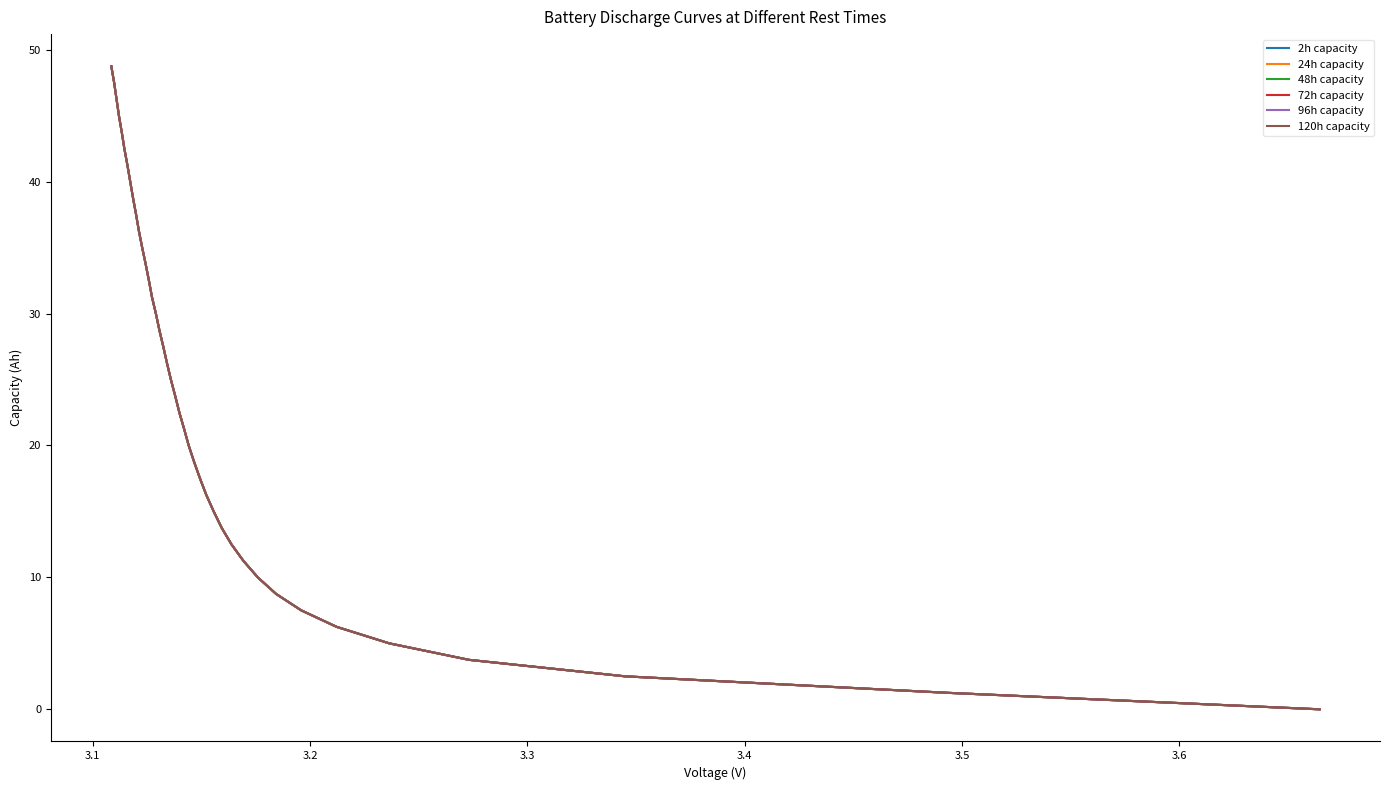

List the series in order of their peak value, lowest first.

120h capacity, 96h capacity, 24h capacity, 72h capacity, 48h capacity, 2h capacity